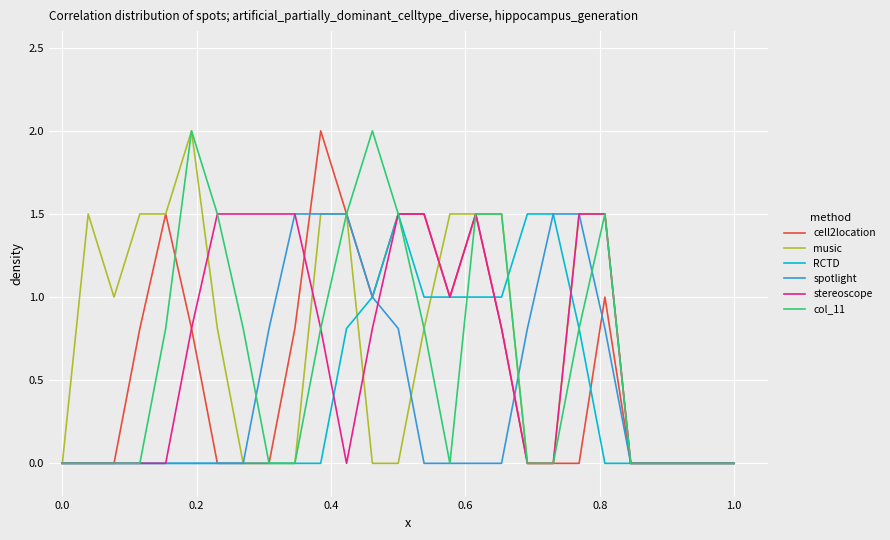

What is the greatest value displayed?

2.0